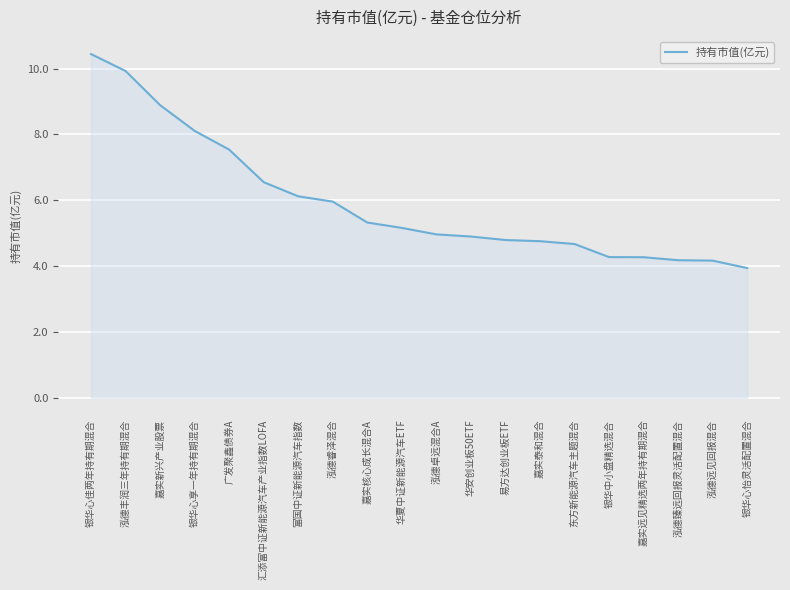

What is the approximate value at 银华中小盘精选混合?

4.3